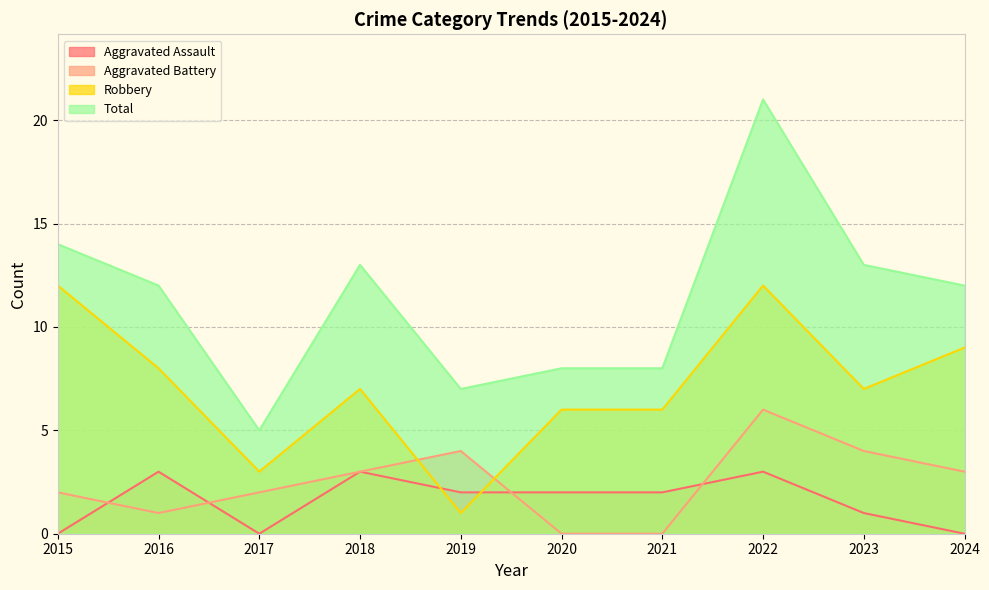

How many data points does each series have?

10